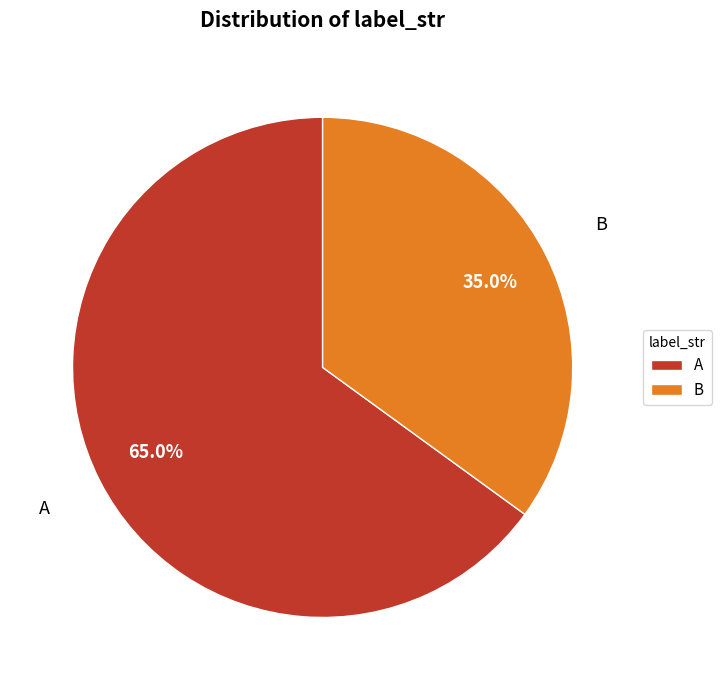

To the nearest percent, what percentage of the pie is A?

65%